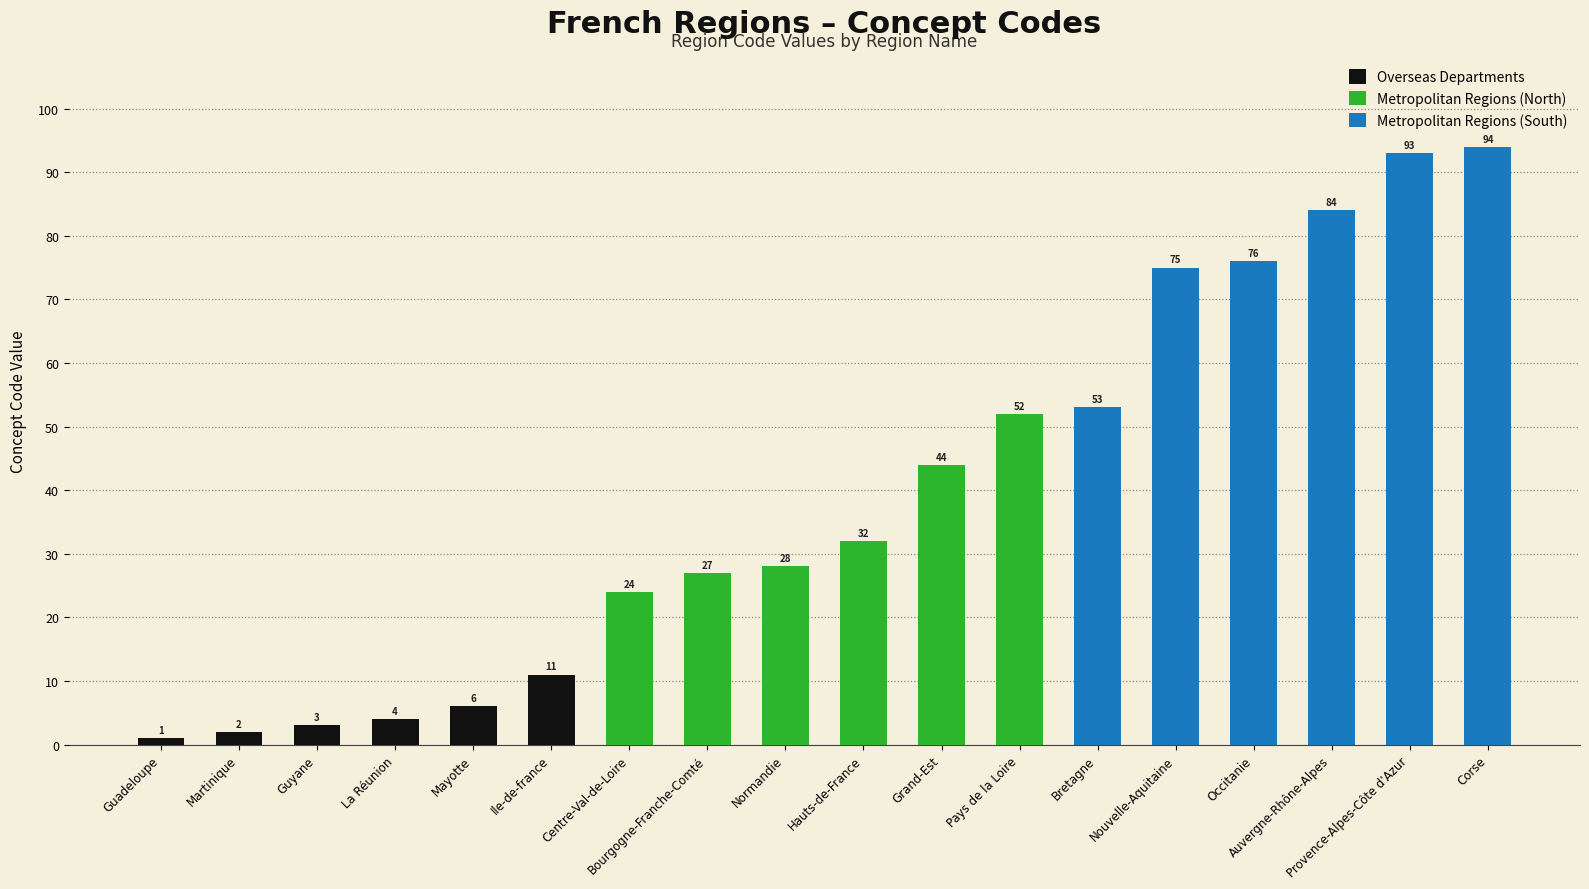

What is the sum of all Overseas Departments values?

27